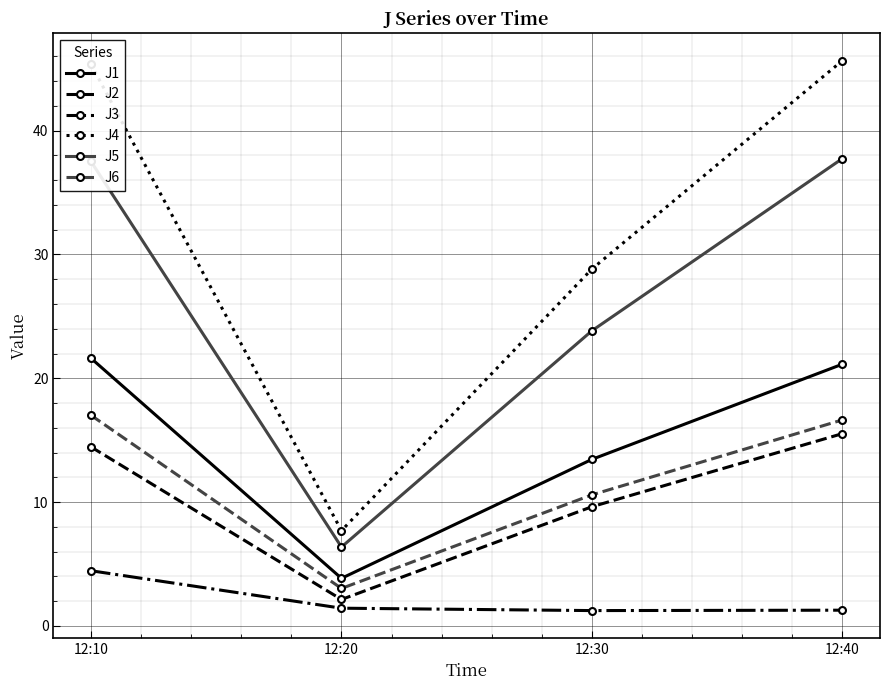

How many lines are shown in the chart?

6